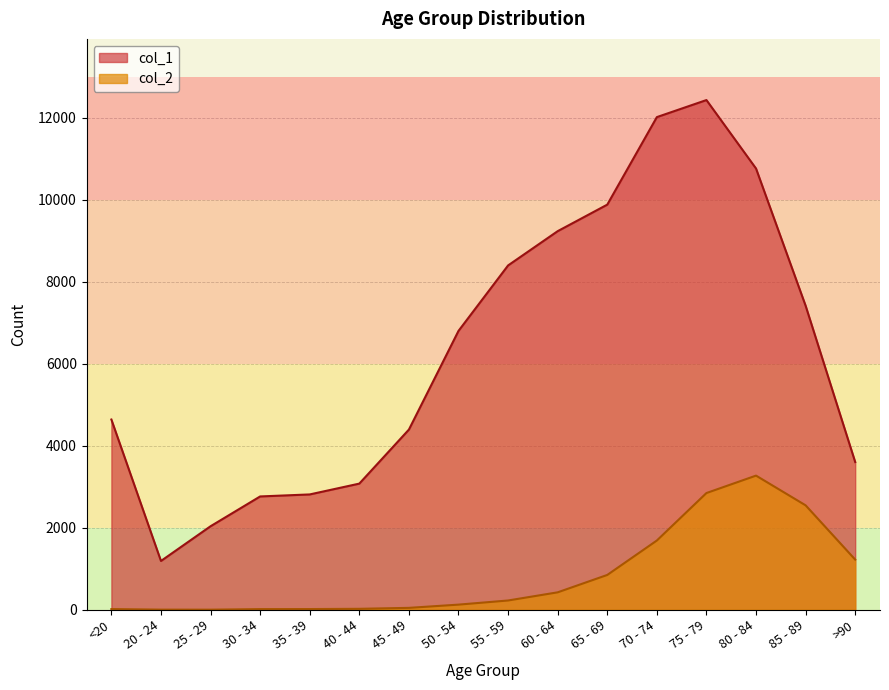

Reading left to right, list all the values displayed in this chart.

col_1: <20=4641	20 - 24=1191	25 - 29=2038	30 - 34=2765	35 - 39=2814	40 - 44=3078	45 - 49=4396	50 - 54=6803	55 - 59=8400	60 - 64=9236	65 - 69=9883	70 - 74=12018	75 - 79=12434	80 - 84=10764	85 - 89=7417	>90=3604
col_2: <20=18	20 - 24=4	25 - 29=3	30 - 34=17	35 - 39=18	40 - 44=24	45 - 49=47	50 - 54=126	55 - 59=227	60 - 64=426	65 - 69=850	70 - 74=1690	75 - 79=2848	80 - 84=3273	85 - 89=2548	>90=1224